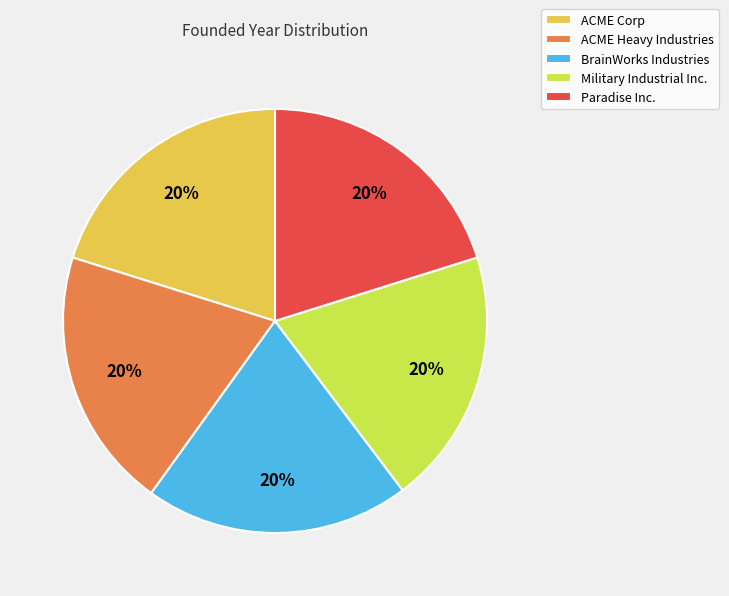

Does Paradise Inc. account for over 50% of the chart?

No